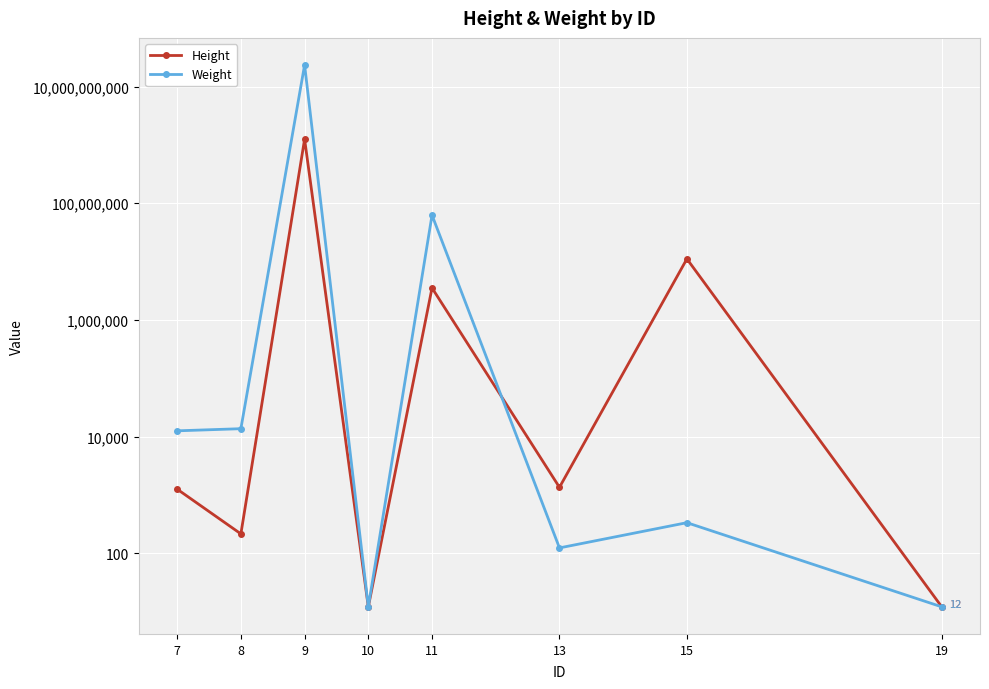

What are all the series names shown in the legend?

Height, Weight